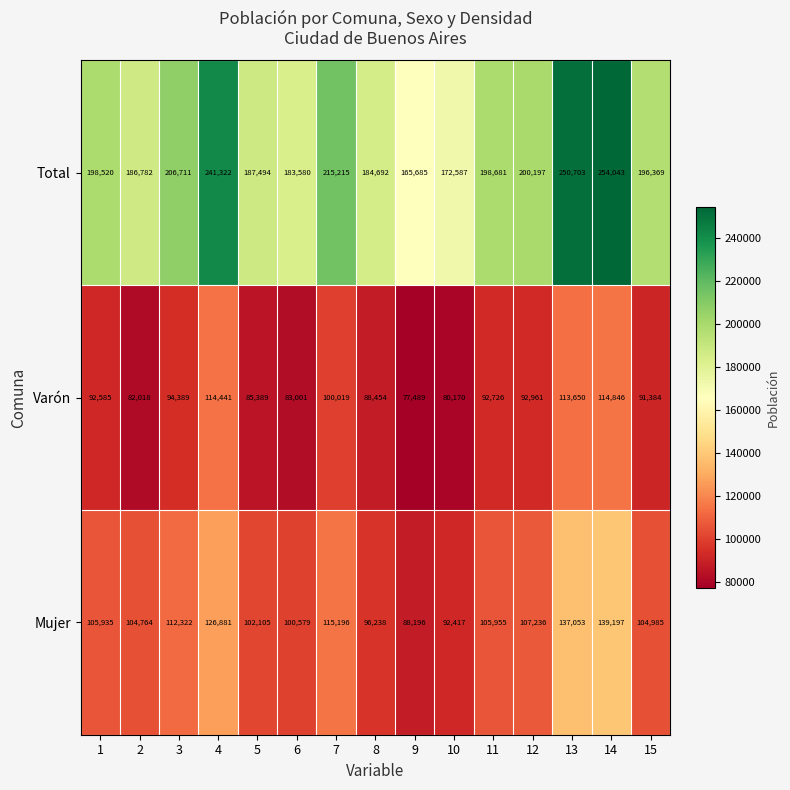

Which series changed the most between 2 and 6?

Mujer